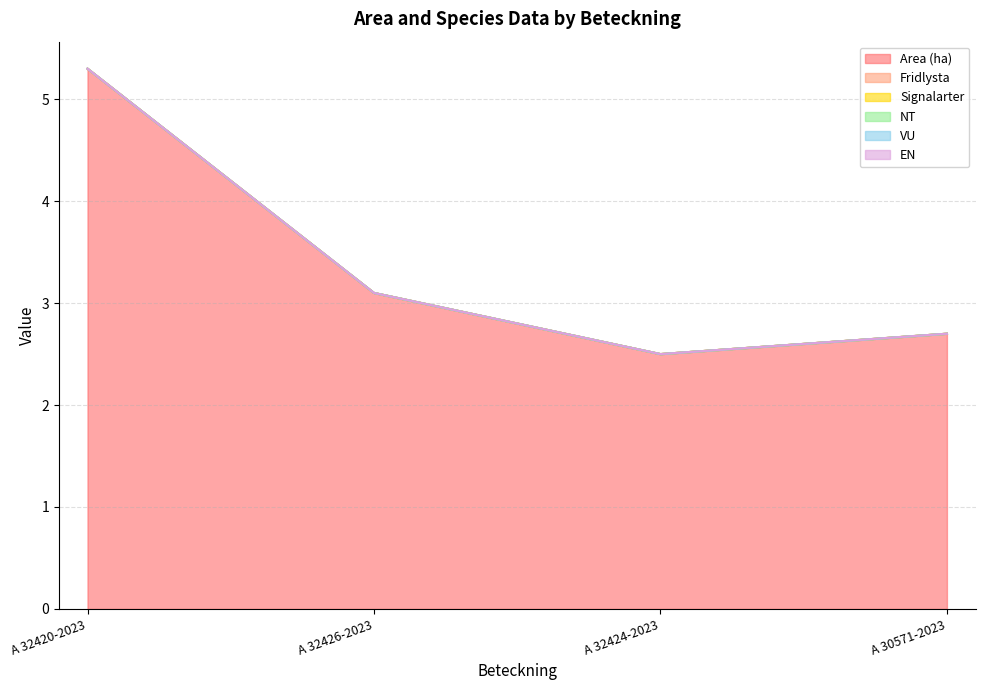

What is the greatest value displayed?

5.3